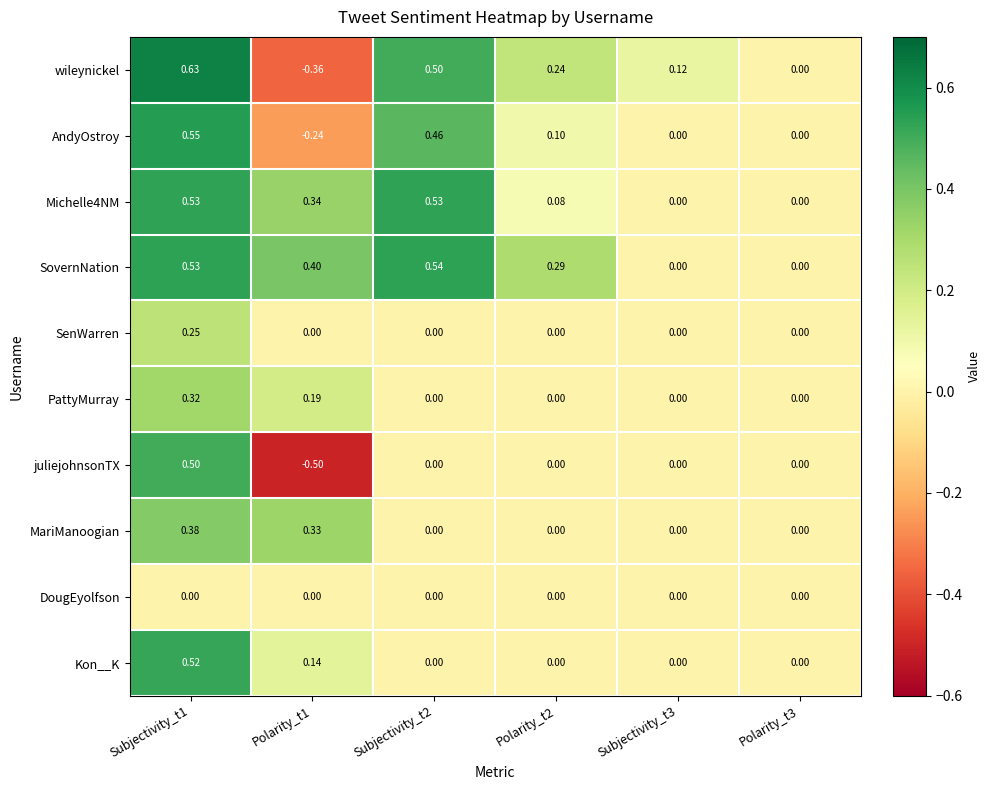

How many values in the AndyOstroy series are below 0?

1